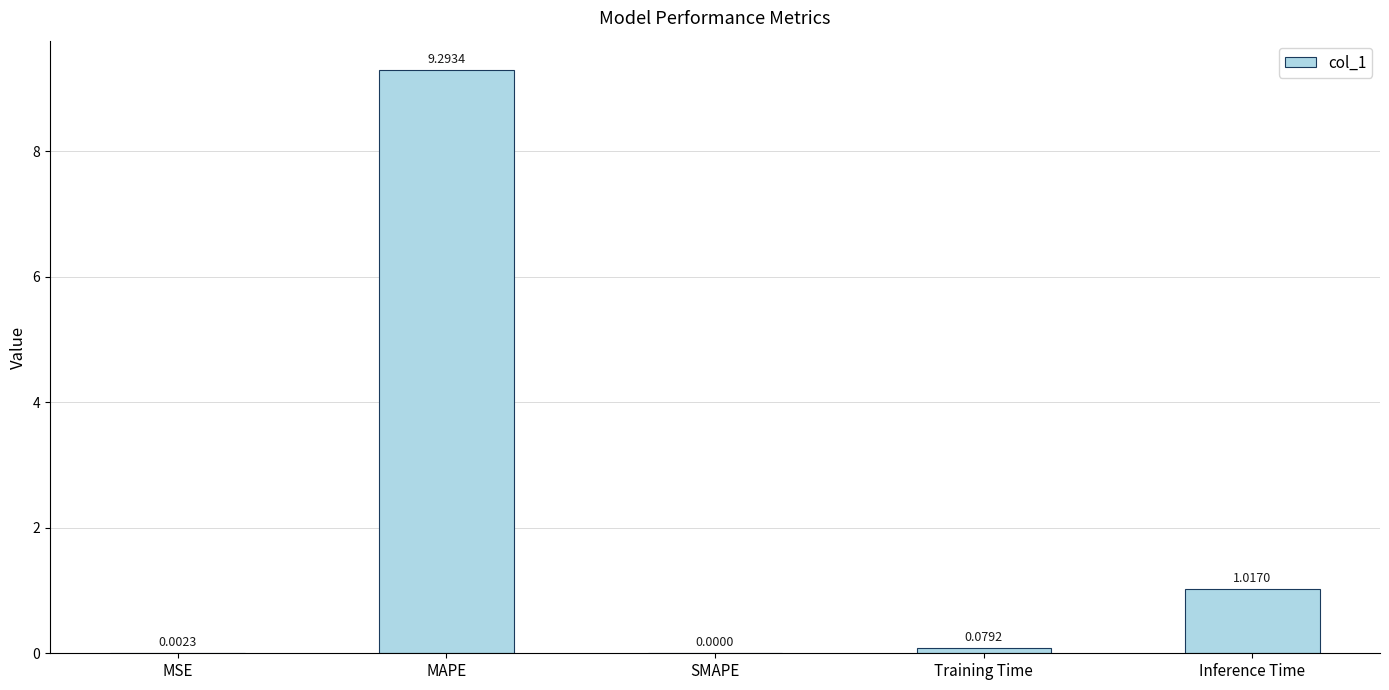

Count the number of data series in this chart.

1